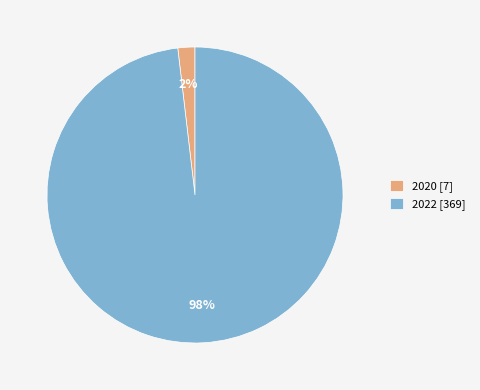

What percentage is the 2022 slice, to the nearest percent?

98%